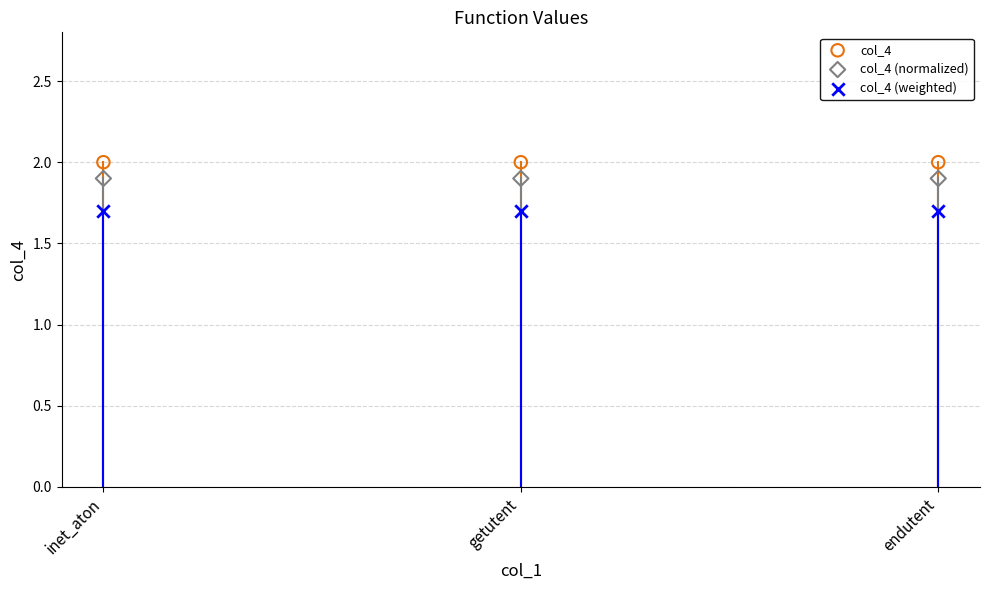

Across all data points, what is the average Y value?

1.9